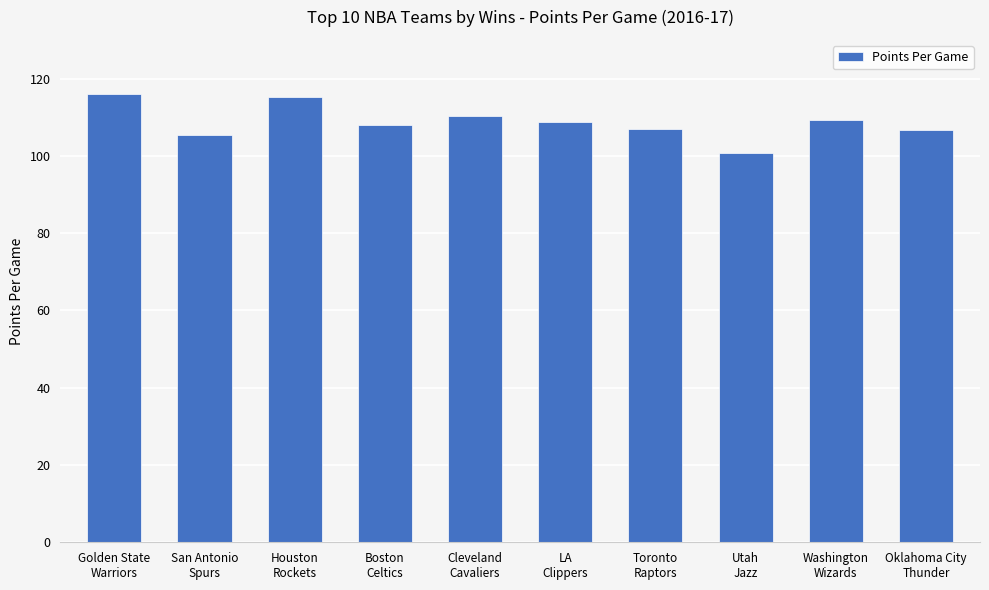

What is the difference between the values at Washington
Wizards and Golden State
Warriors?

6.7